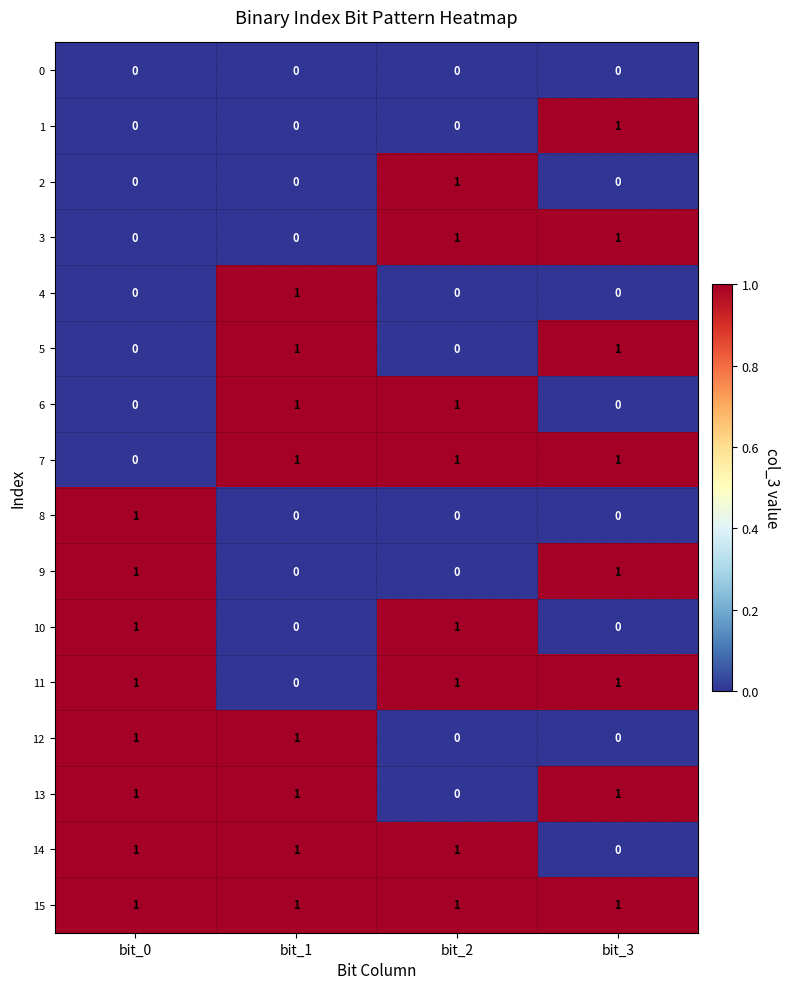

Count the 4 values in the range 0 to 1.

4